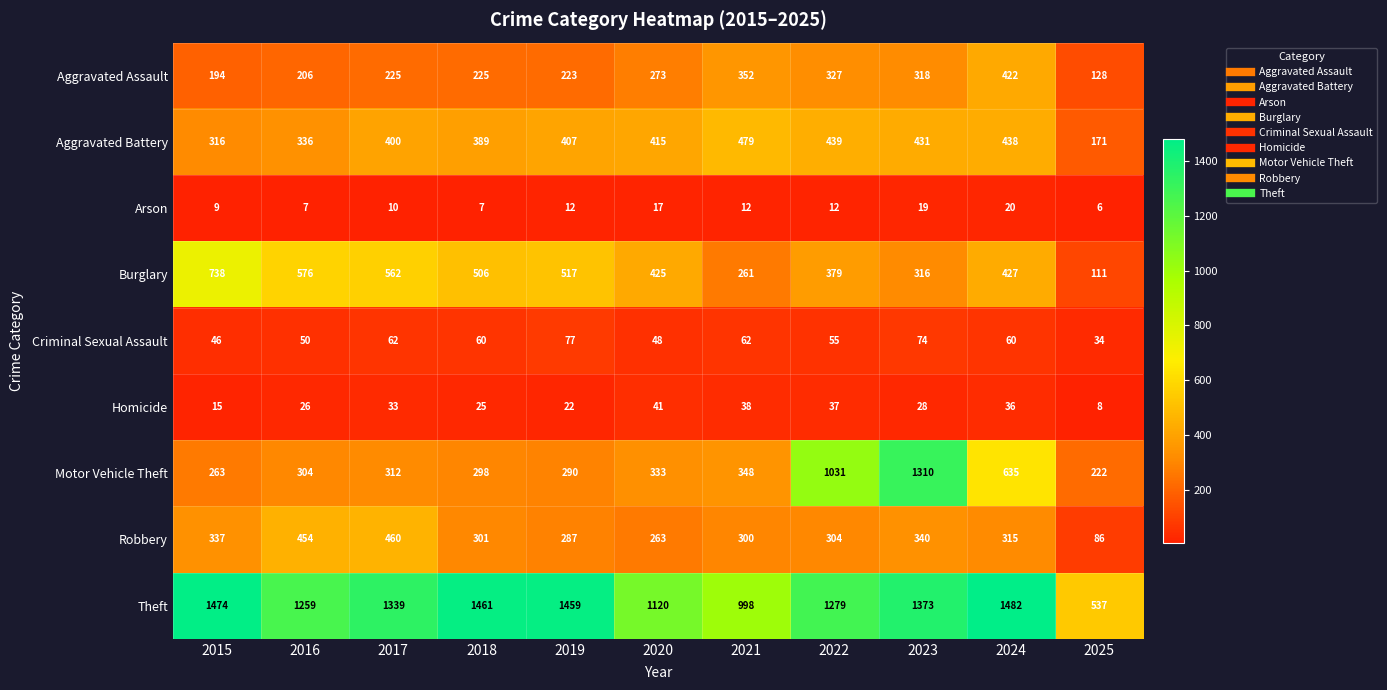

At which label does Burglary reach its peak?

2015